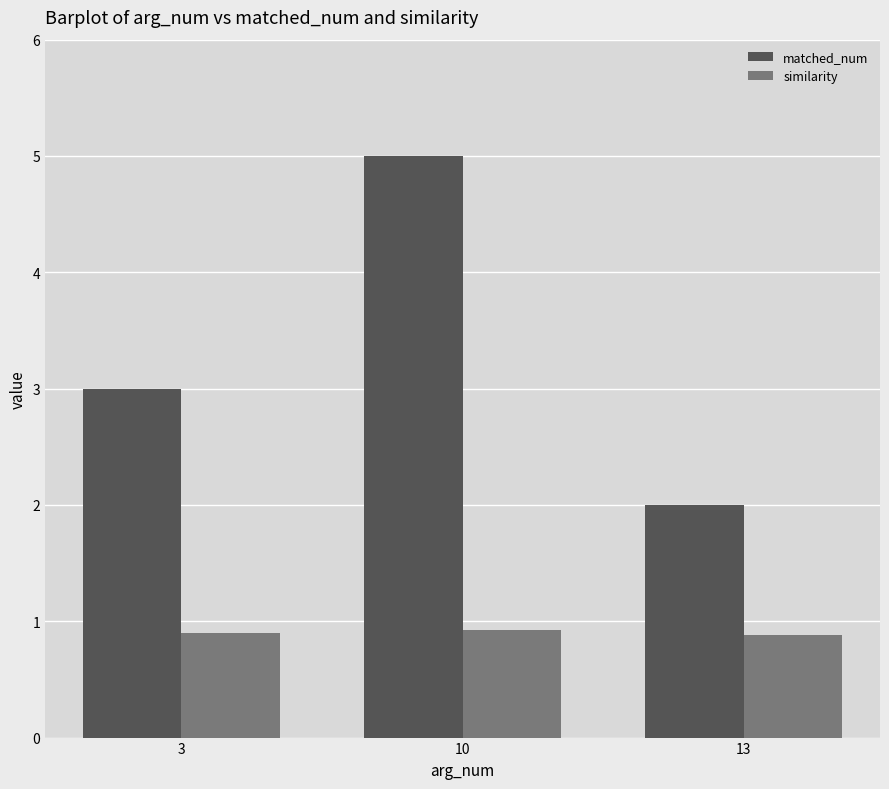

How many bars are there in total?

6